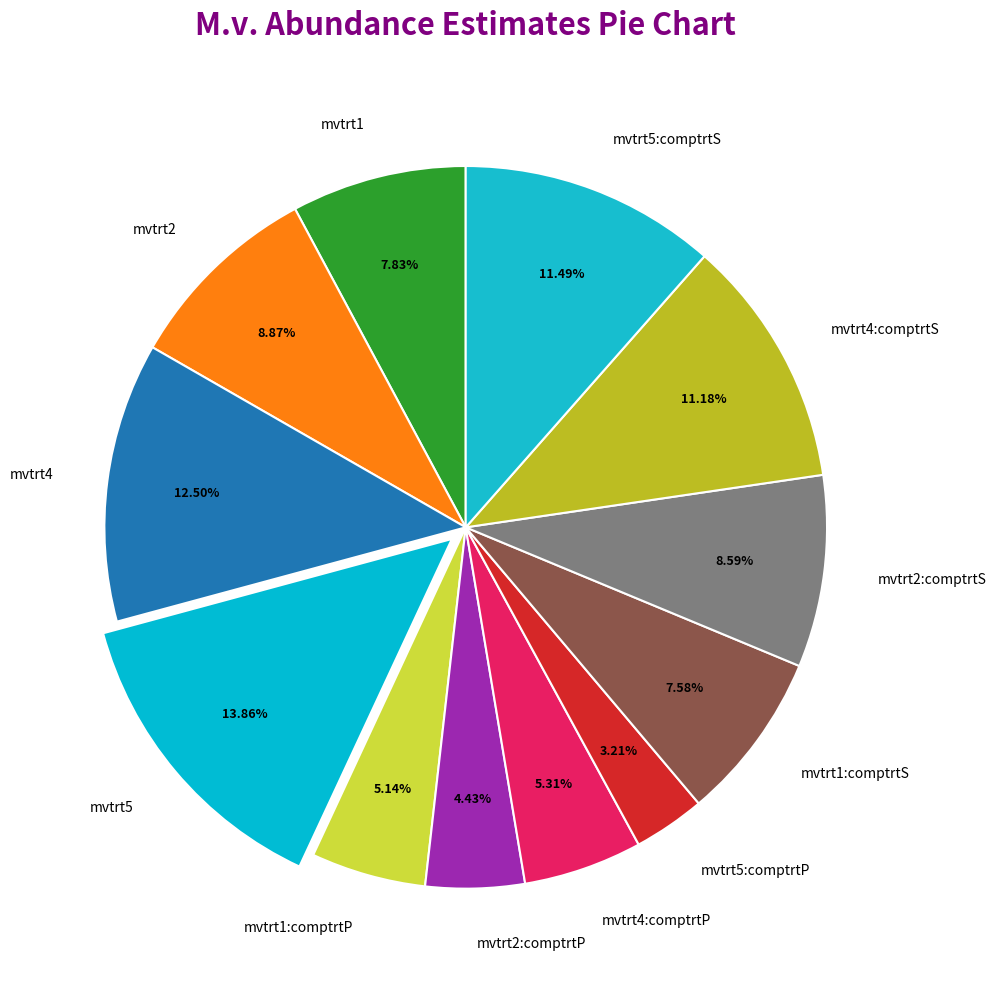

Which has a higher value, mvtrt1:comptrtP or mvtrt5:comptrtP?

mvtrt1:comptrtP